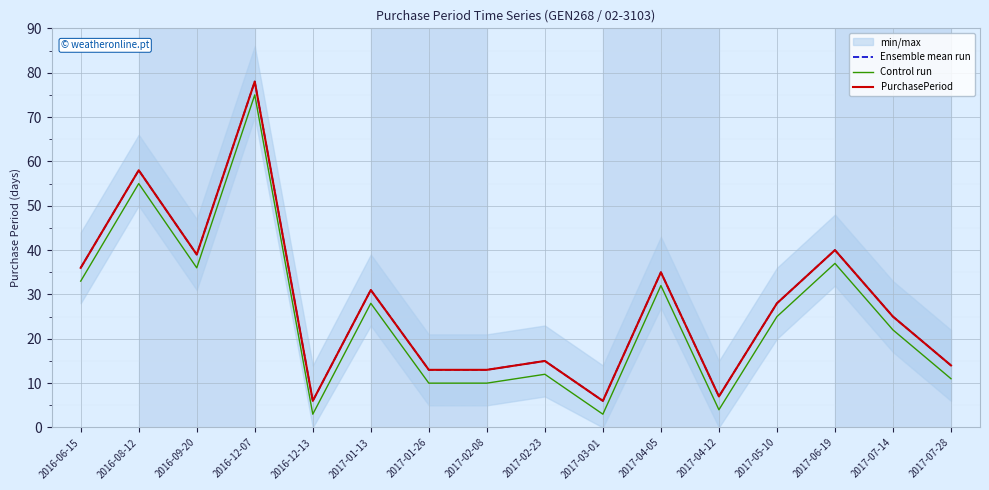

Is the value of Ensemble mean run at 2017-07-14 greater than the value of PurchasePeriod at 2017-04-05?

No